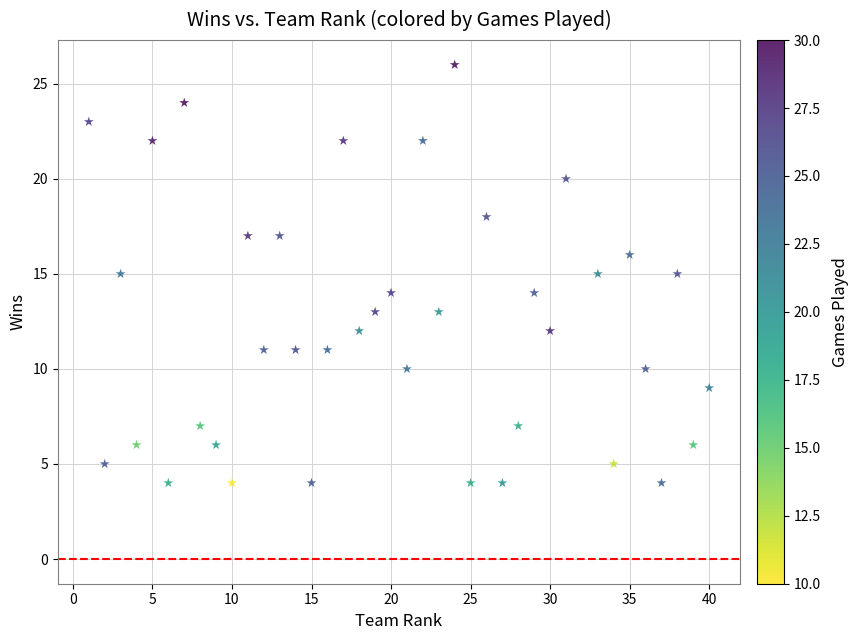

What is the range of Y values (max minus min)?

22